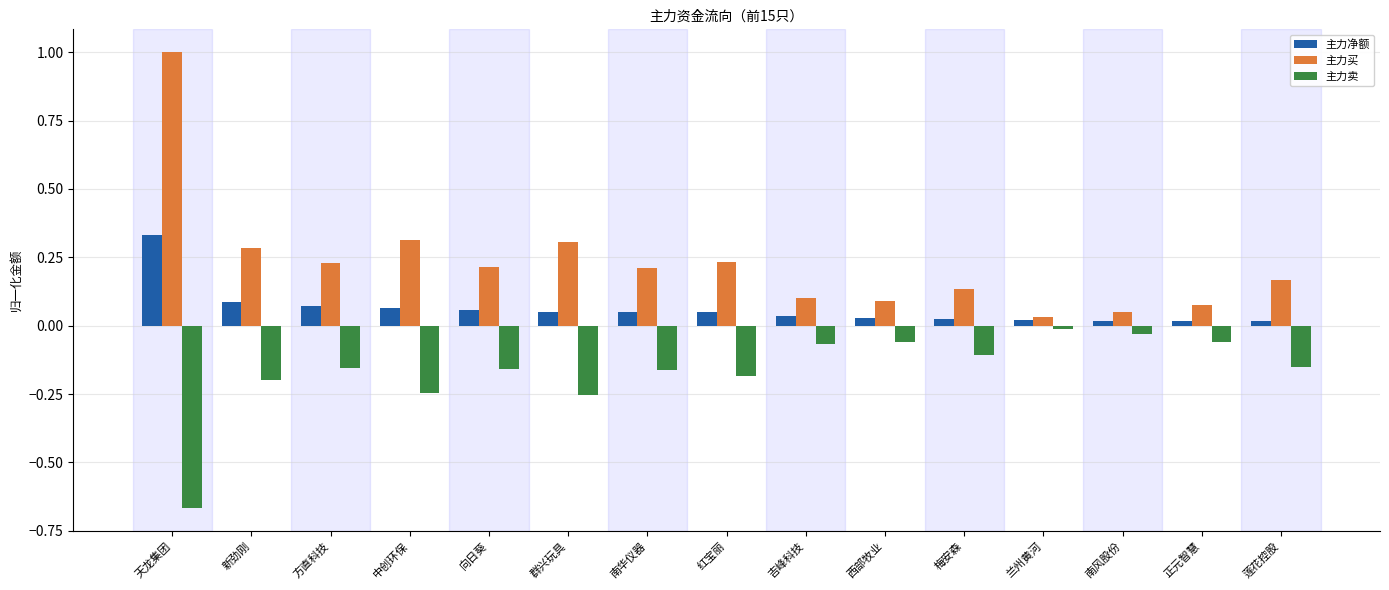

Which category has the highest value in the 主力买 series?

天龙集团